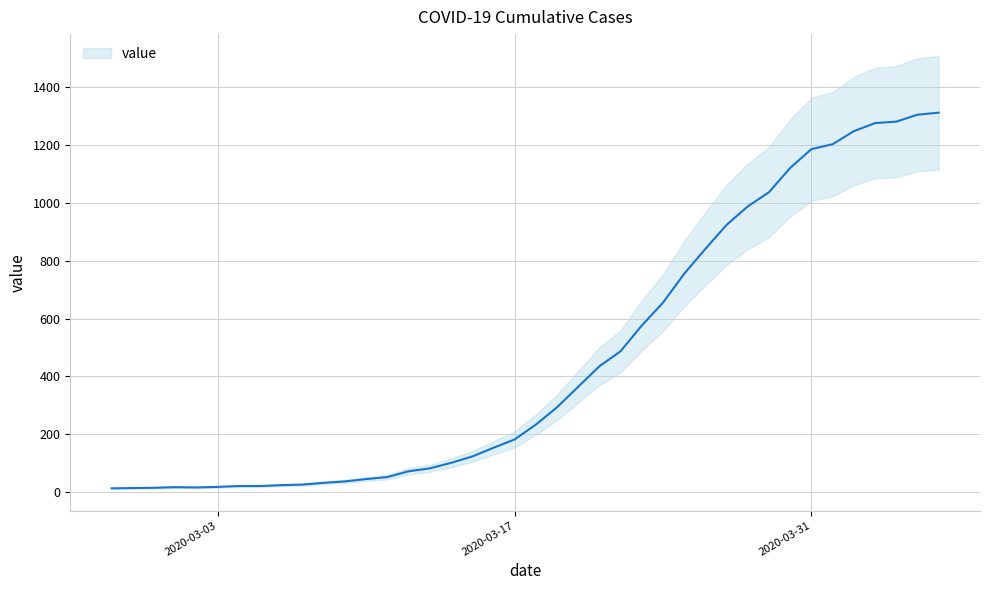

What is the difference between the maximum and second lowest values?

1298